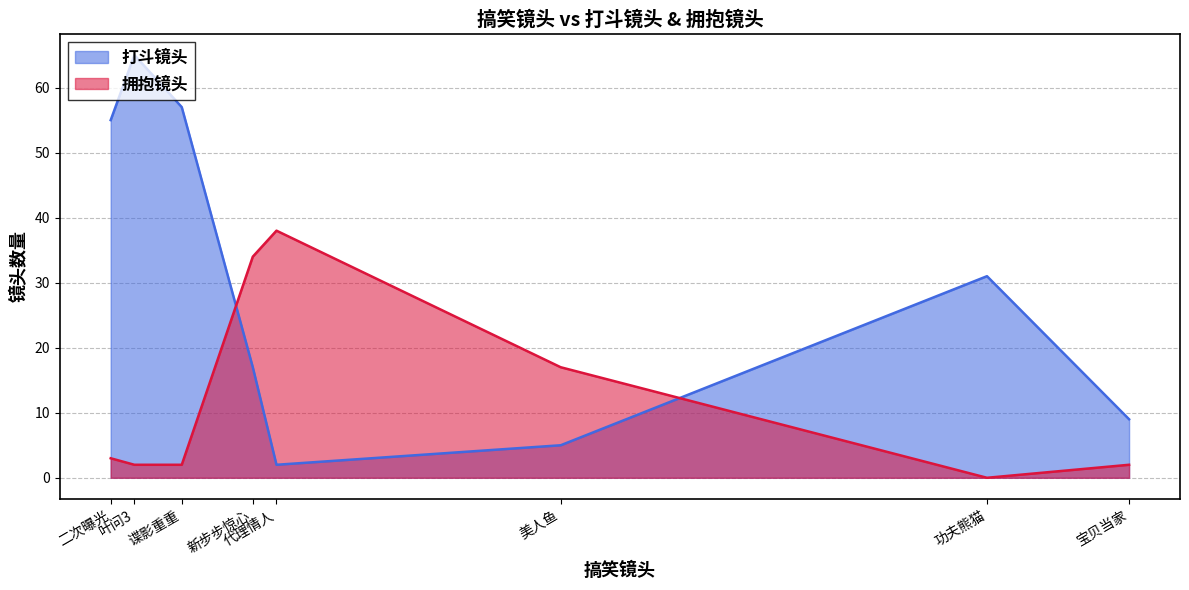

The value of 拥抱镜头 at 功夫熊猫 is 0. True or false?

True